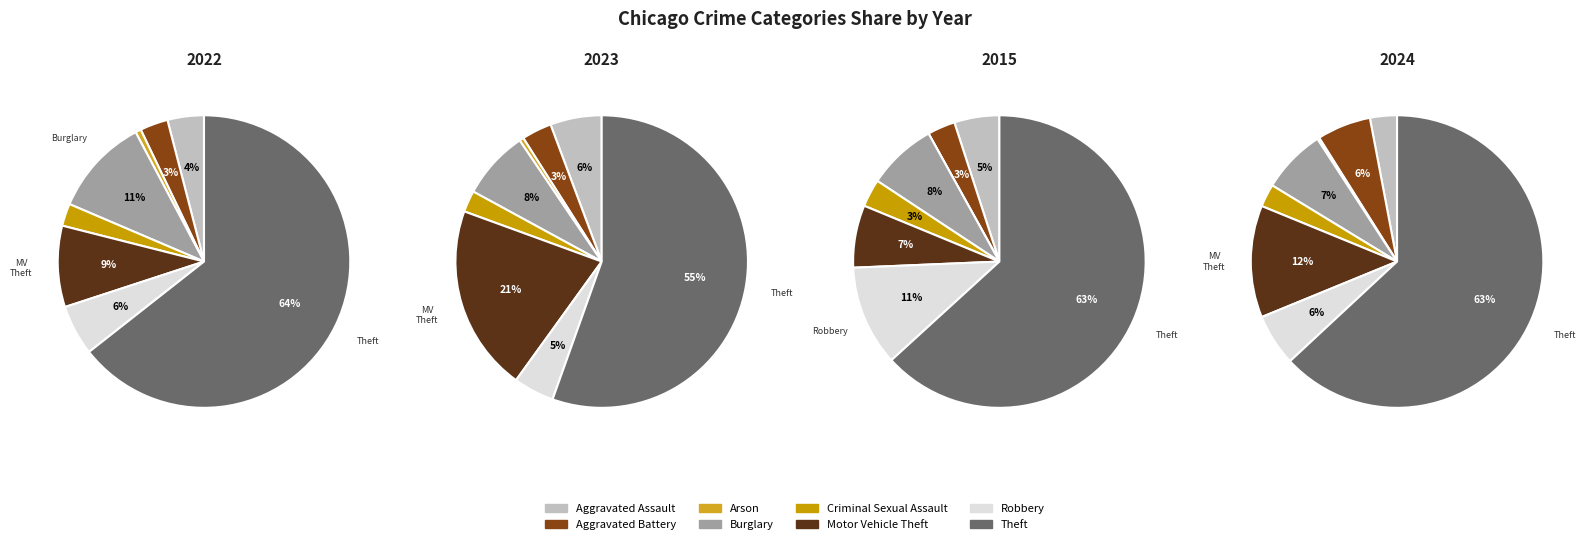

How many segments does this pie chart have?

8